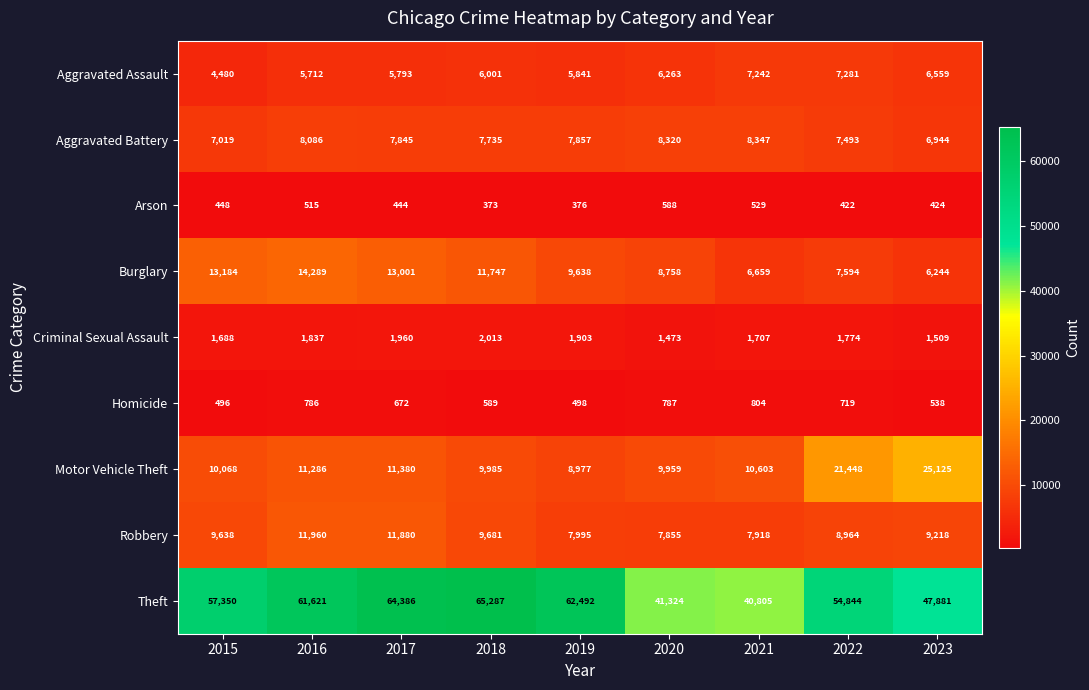

At how many categories does at least one series exceed 56223?

5